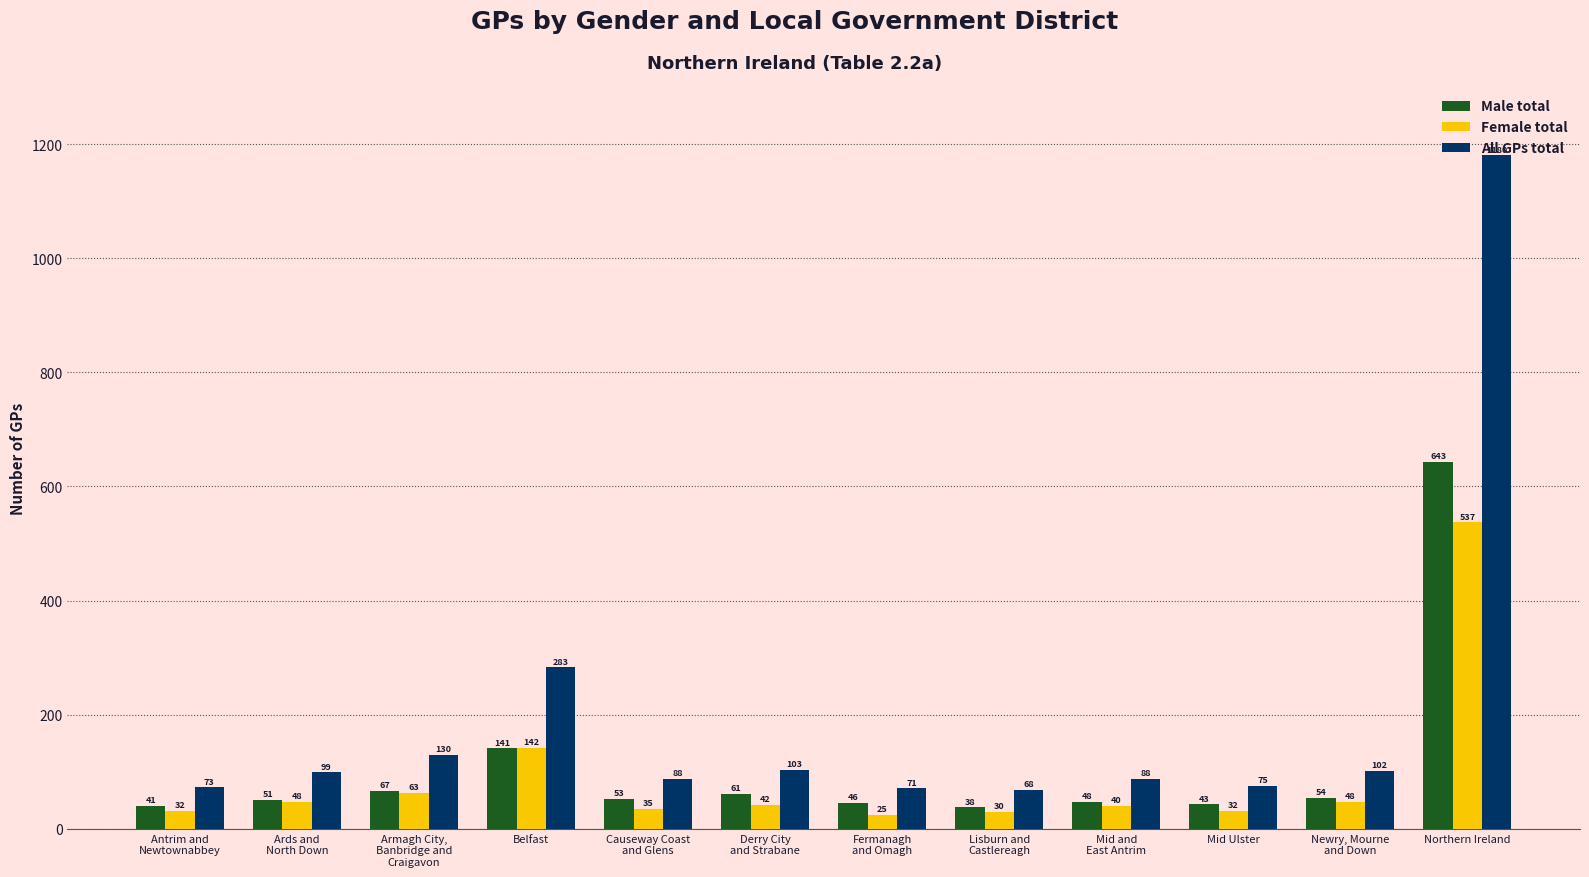

List the series in order of their overall mean, highest first.

All GPs total, Male total, Female total